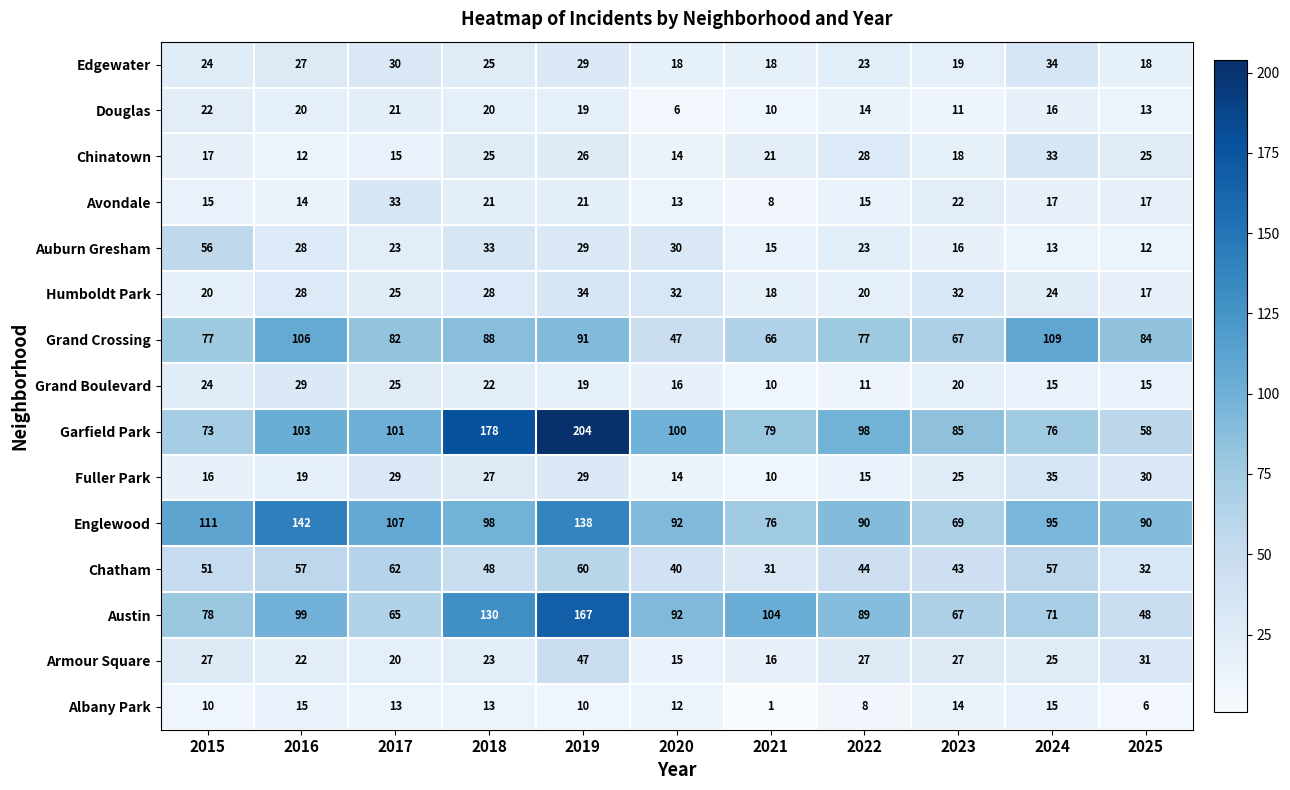

Which series has the widest spread of values?

Garfield Park